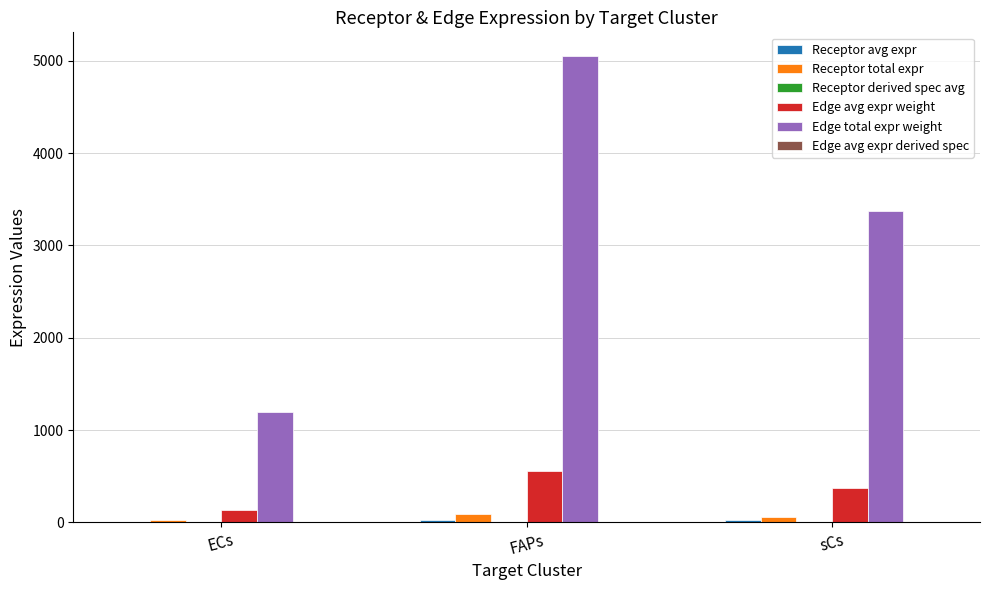

True or false: Edge total expr weight has a value of 3372.2 at sCs.

True